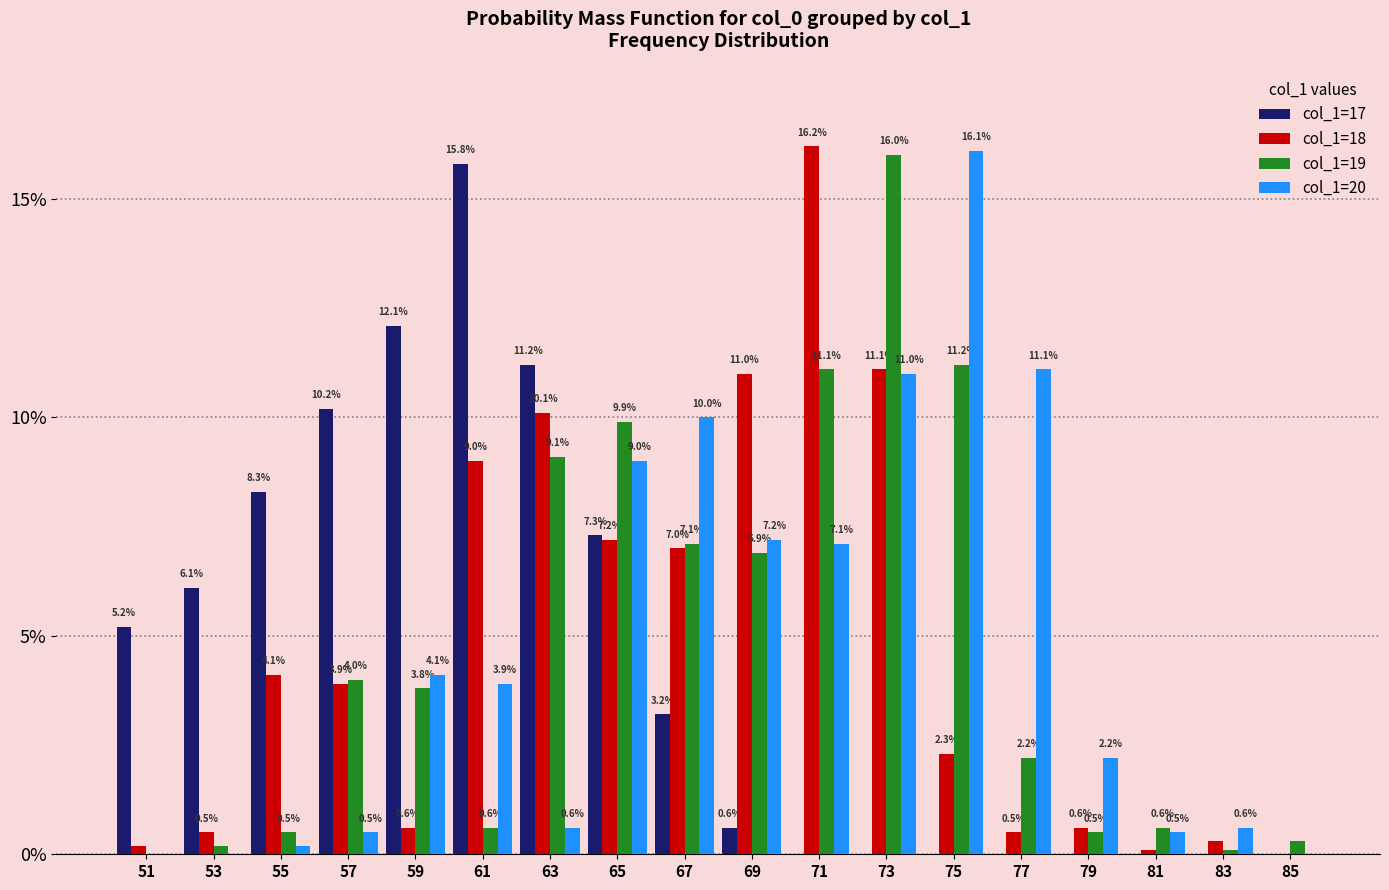

What is the greatest value displayed?

16.2